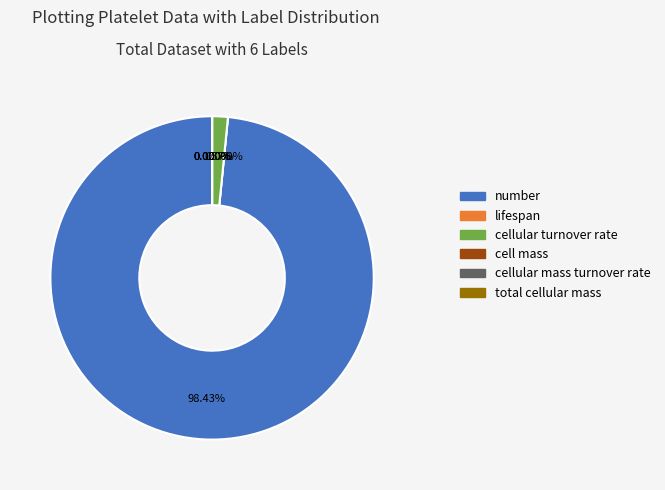

Is there a majority slice in this chart?

Yes